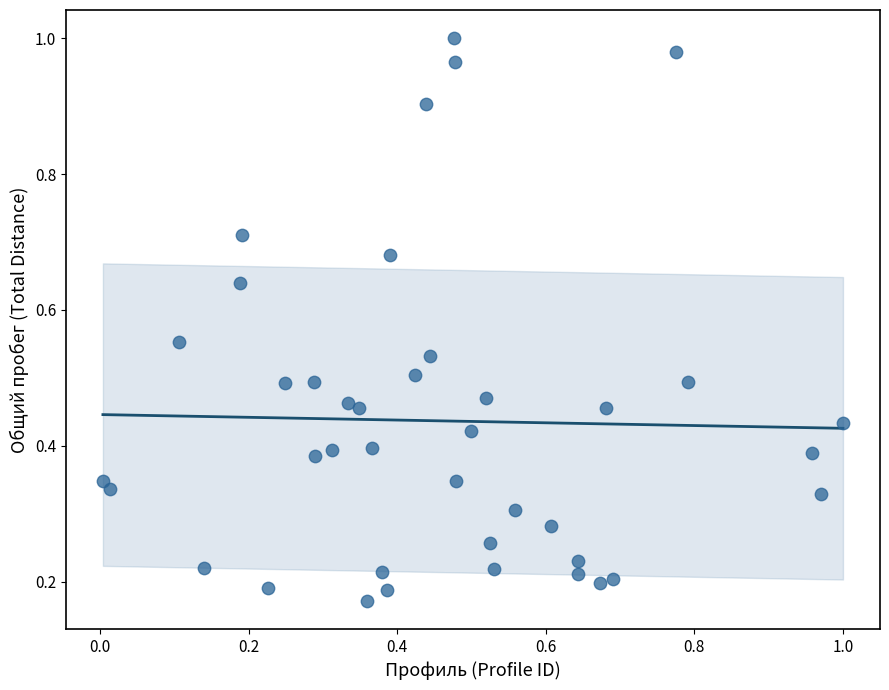

What is the range of Y values (max minus min)?

0.8